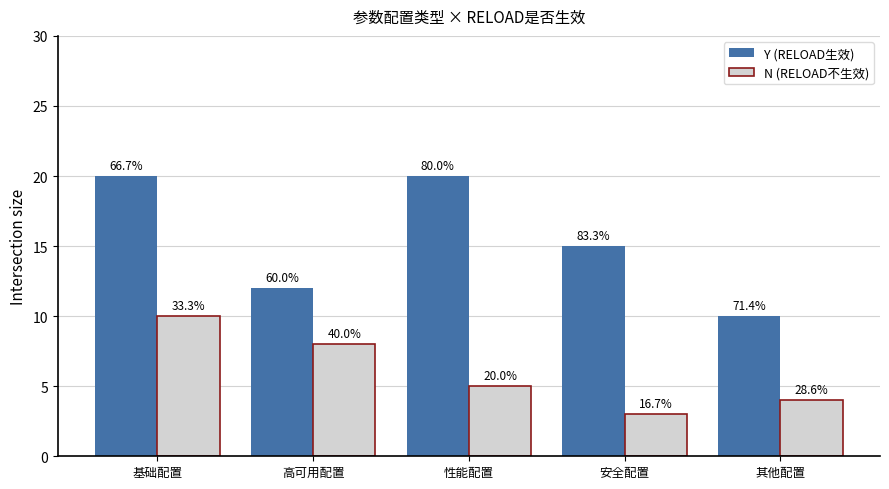

Which series has the largest total across all categories?

Y (RELOAD生效)